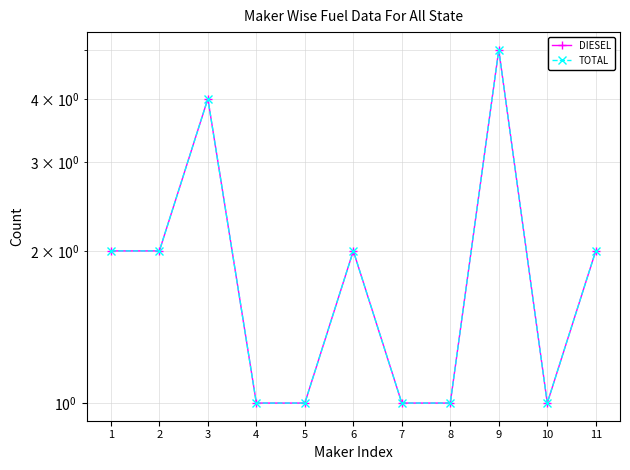

True or false: TOTAL has a value of 2 at 8.

False